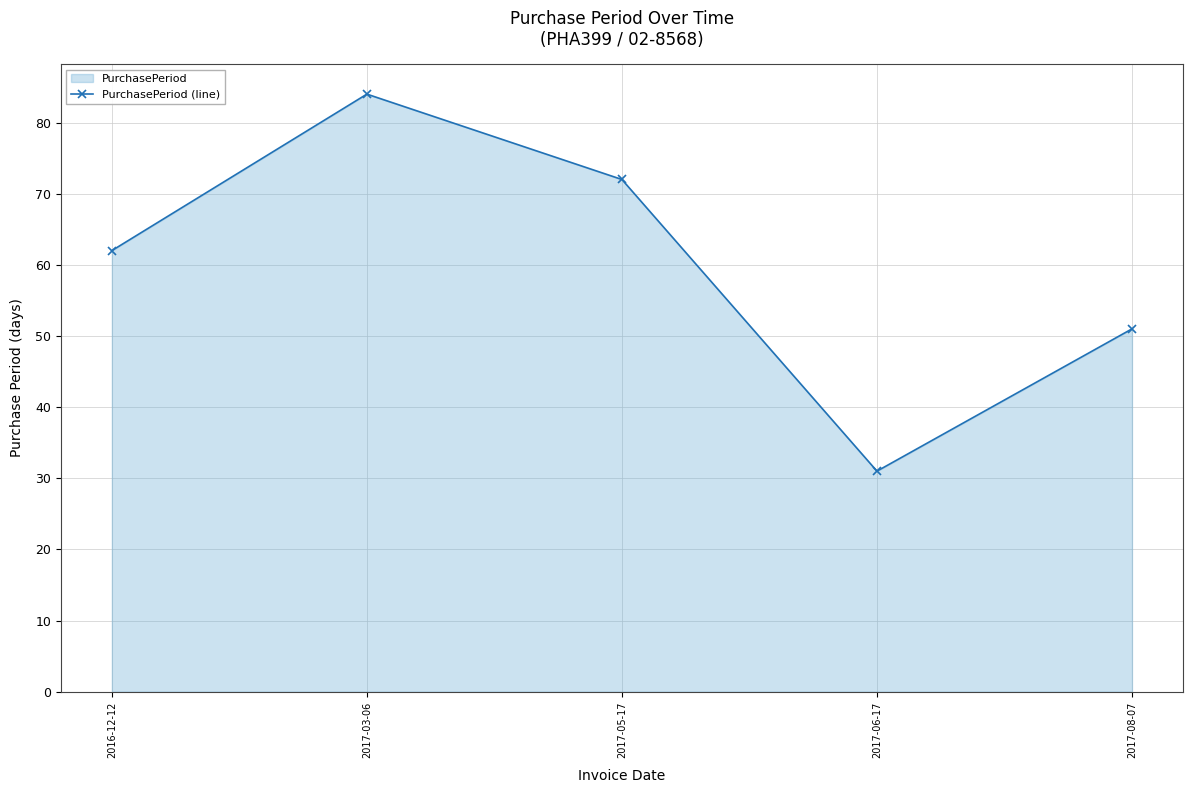

Rank the categories by value from lowest to highest.

2017-06-17, 2017-08-07, 2016-12-12, 2017-05-17, 2017-03-06